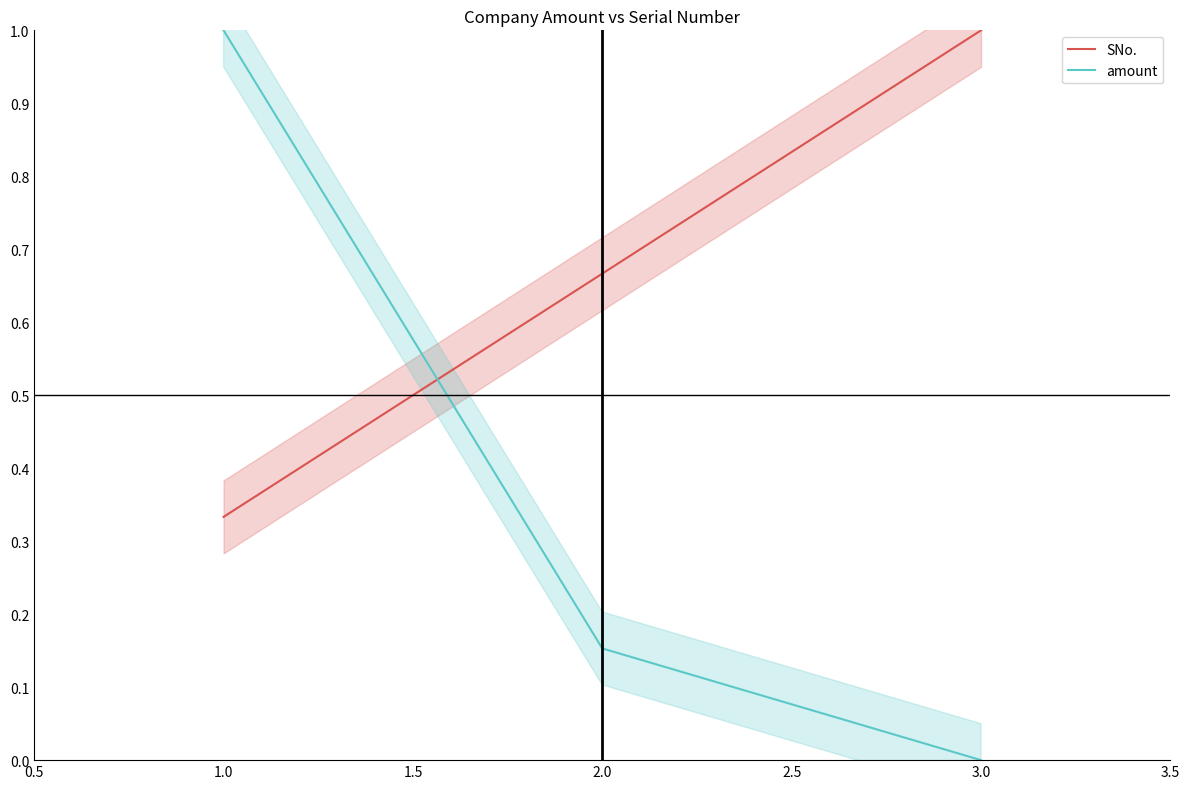

List the labels in order of SNo. value, largest first.

3.0, 2.0, 1.0